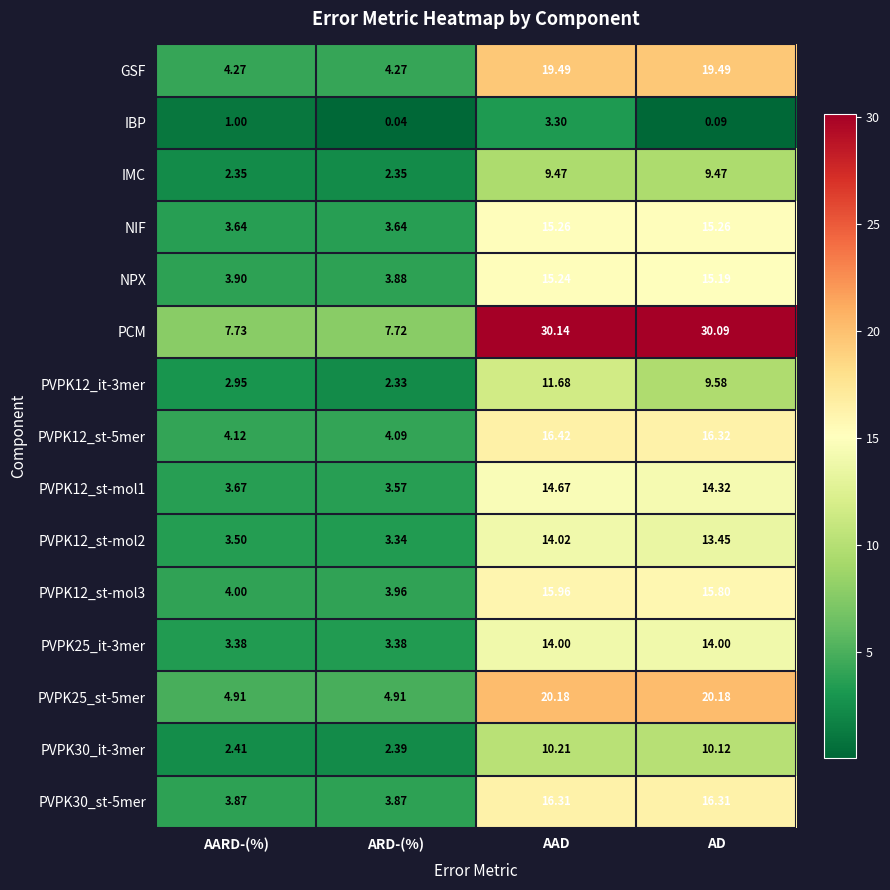

Which series has the largest total across all categories?

PCM